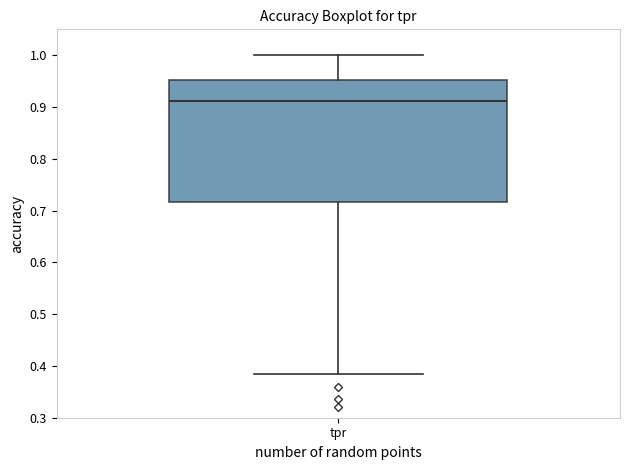

Where is the lower edge of the box for tpr on the y-axis? The values are not printed on the chart, so give them approximately, as read against the axis.

0.72